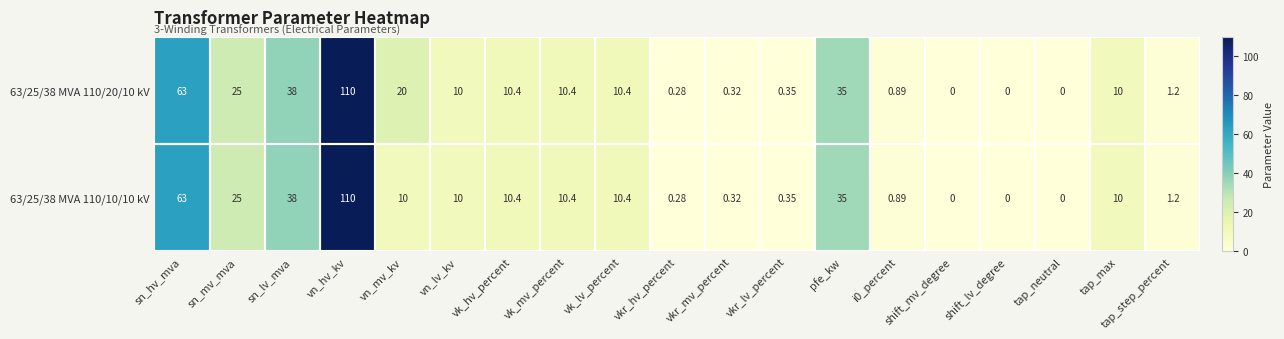

Which series has the largest total across all categories?

63/25/38 MVA 110/20/10 kV